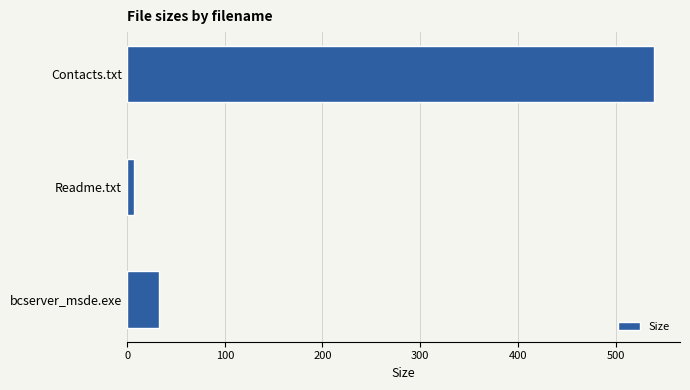

Where is the data nearest to the value 272?

bcserver_msde.exe